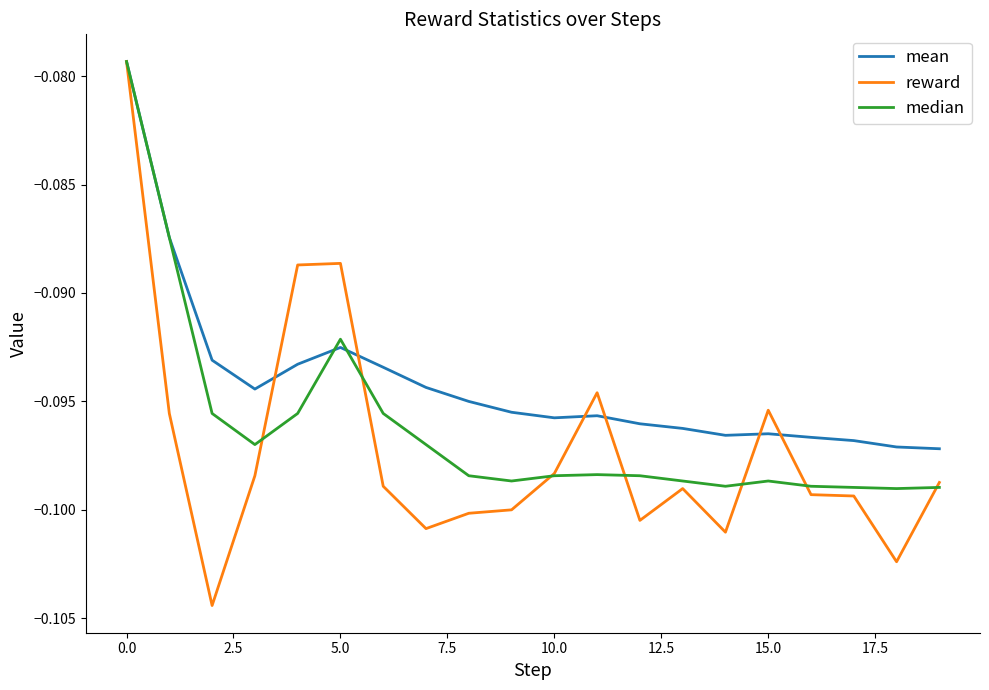

Does the chart display data point markers on the line(s)?

No